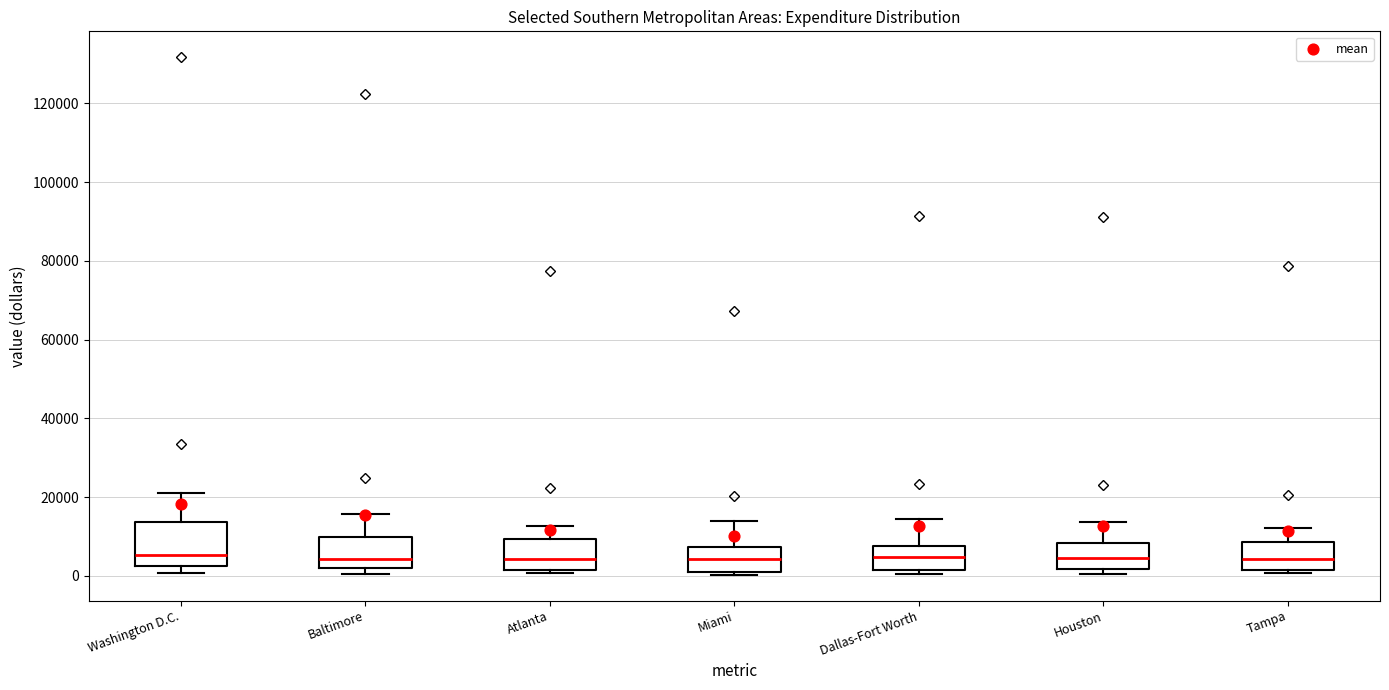

Comparing the boxes themselves (not the whiskers), which one is the tallest?

Washington D.C.